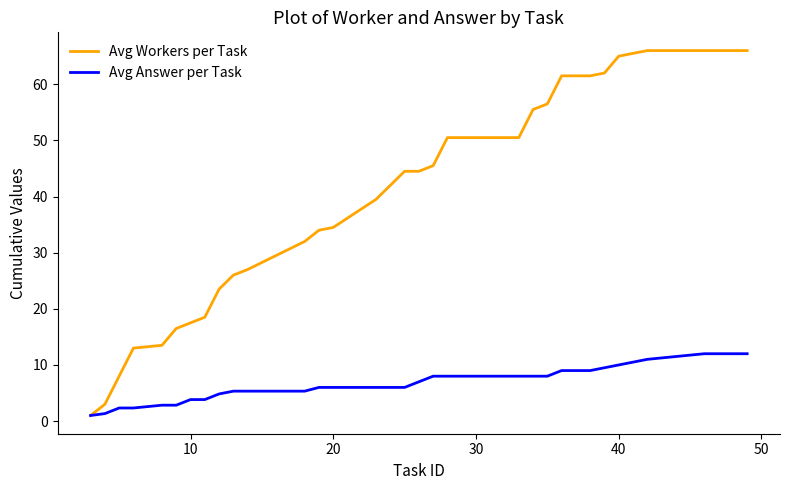

List the series in order of their peak value, lowest first.

Avg Answer per Task, Avg Workers per Task